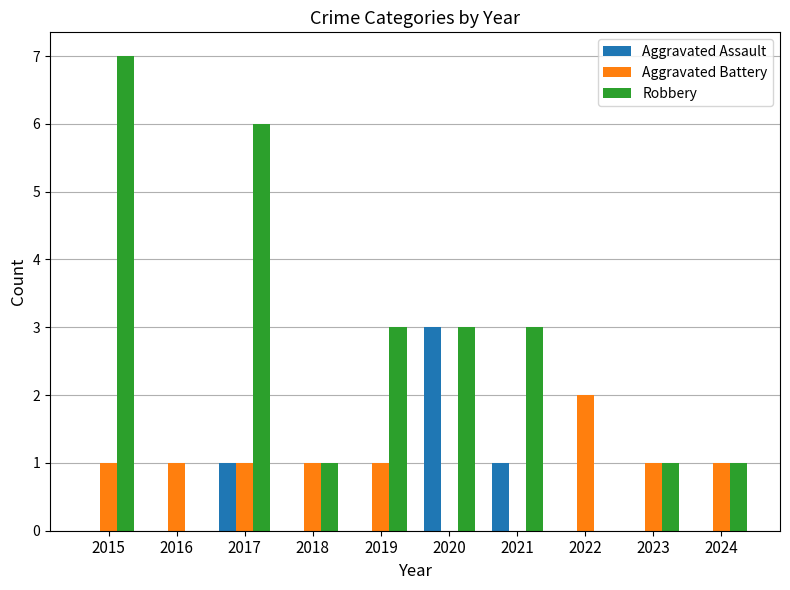

What is the sum of all Aggravated Assault values?

5